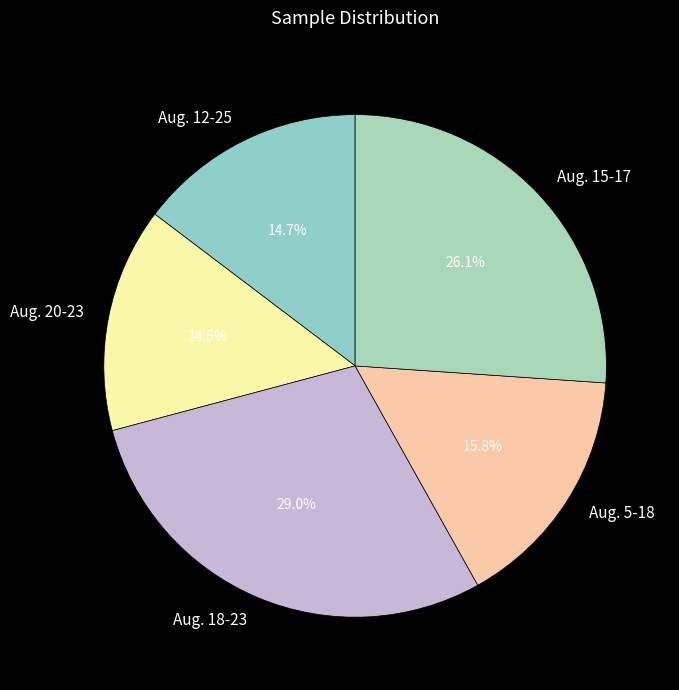

What percentage is the Aug. 18-23 slice, to the nearest percent?

29%